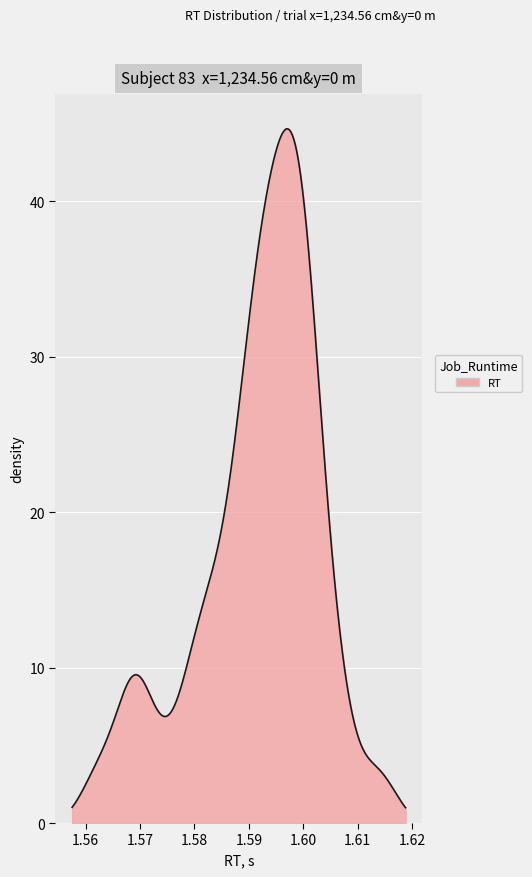

What is the greatest value displayed?

44.7